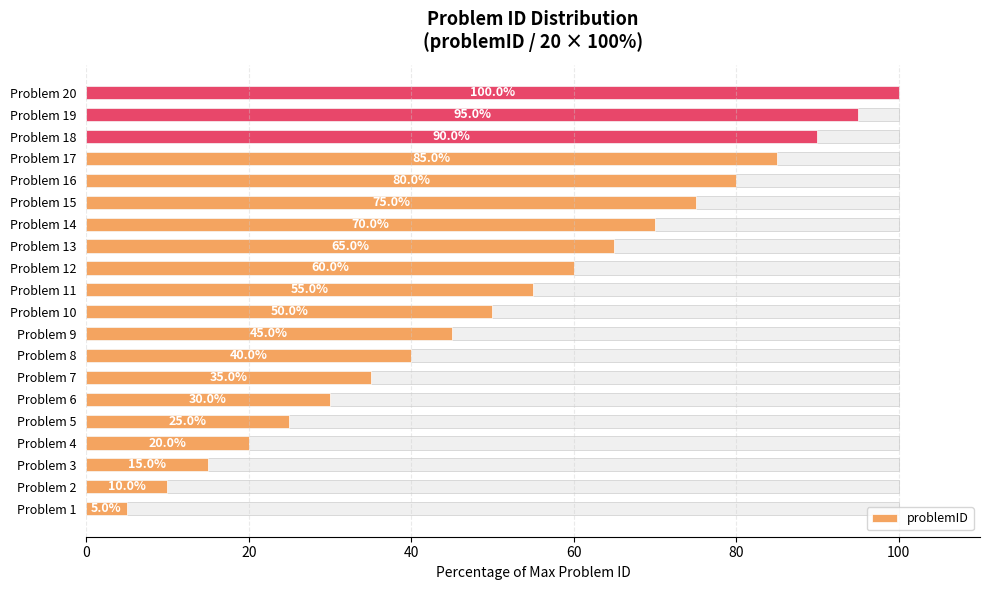

How many values are below 55?

10